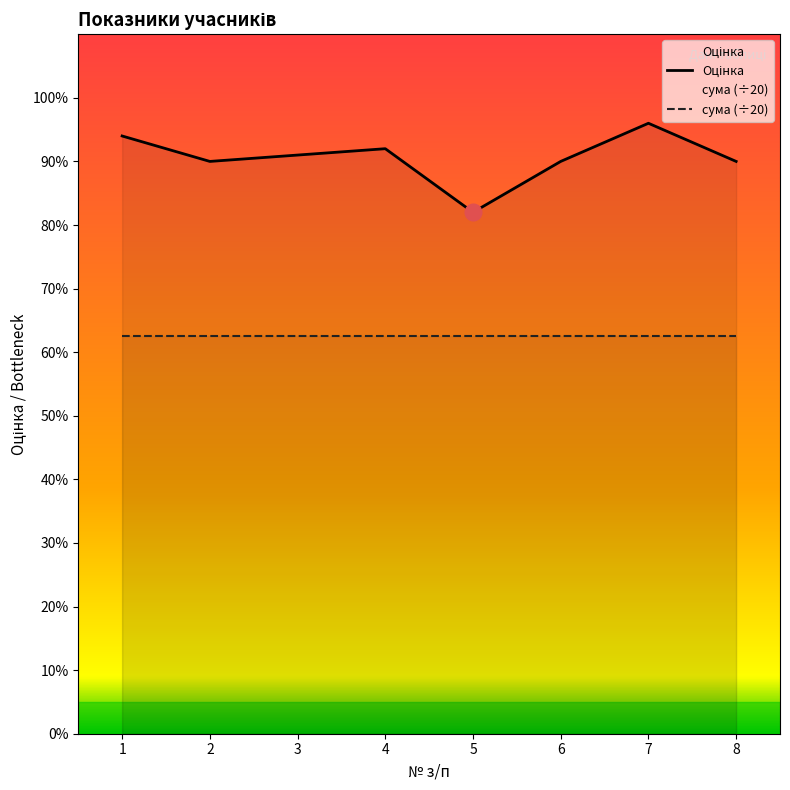

How many categories are shown in the chart?

8